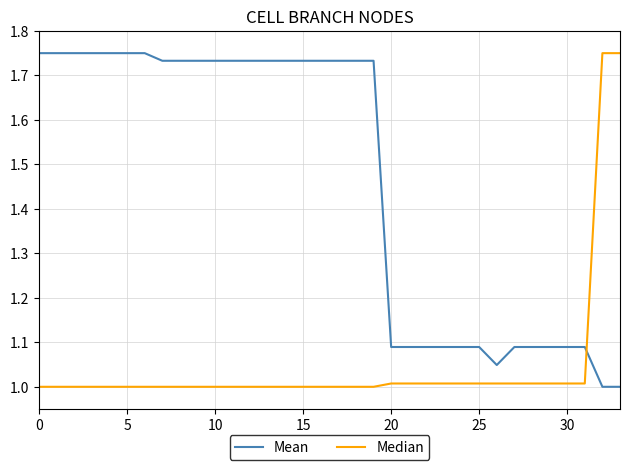

List the series in order of their overall mean, highest first.

Mean, Median